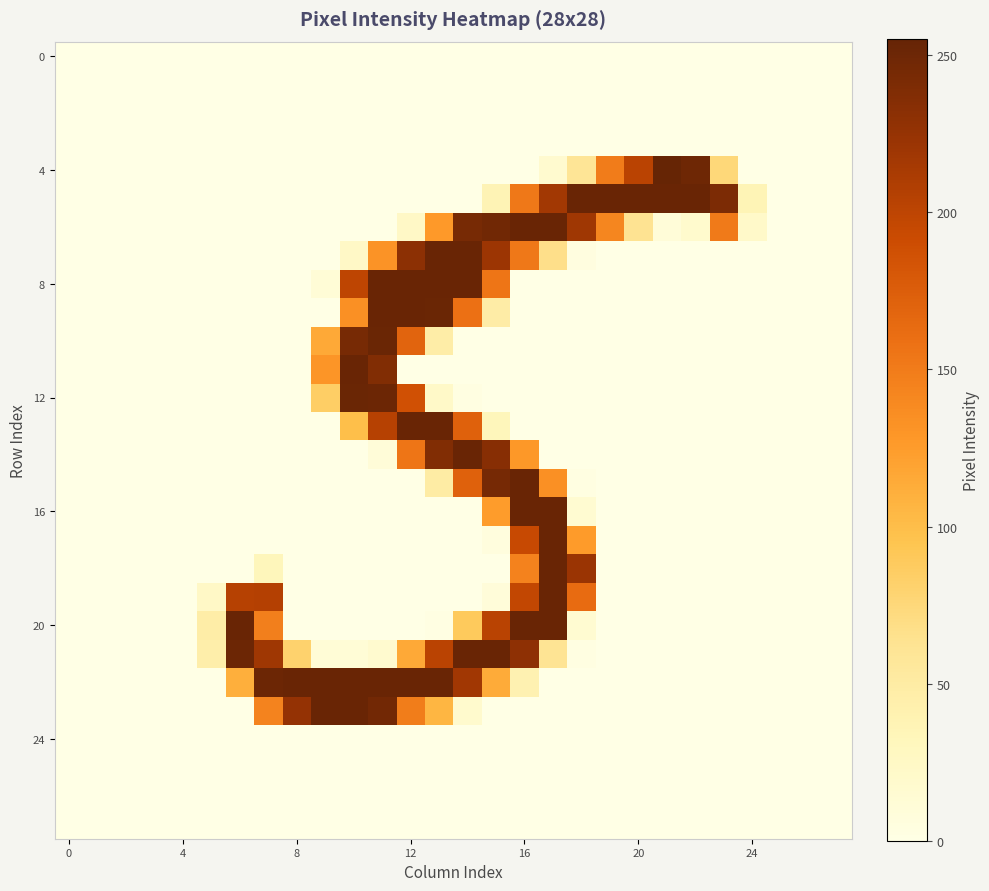

How many series are shown in this chart?

28